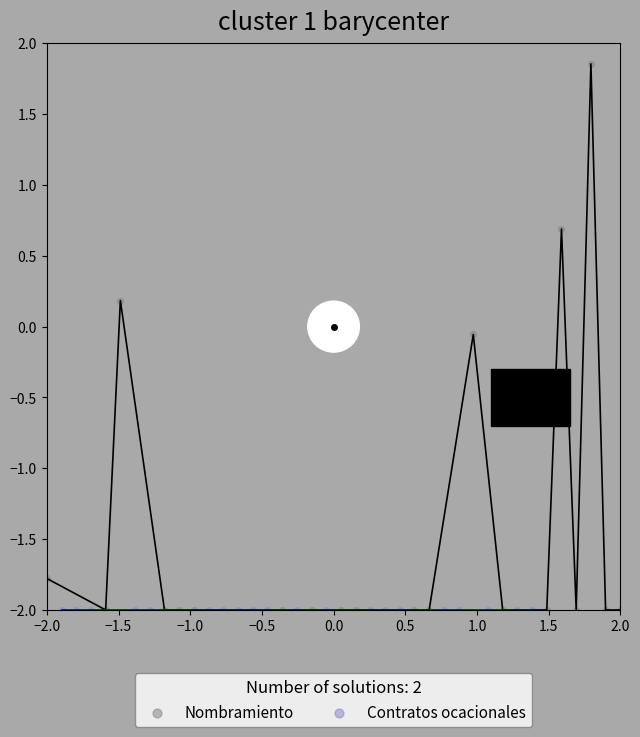

Which series contains the highest Y value?

Nombramiento